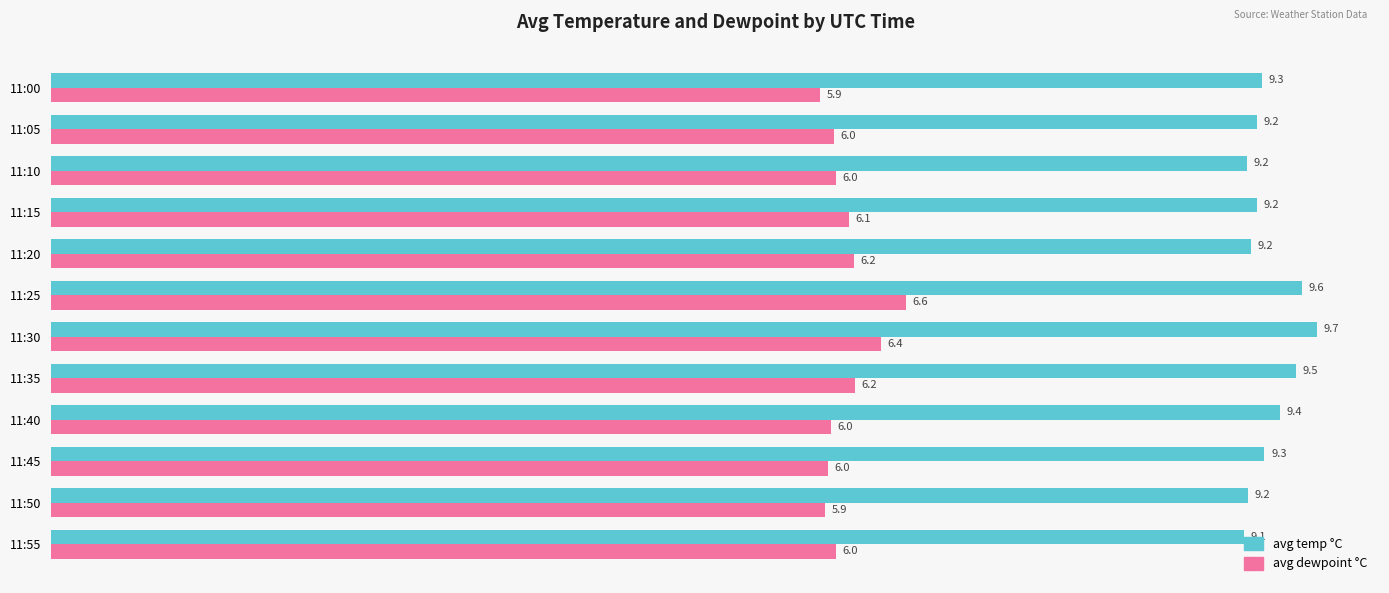

At which category is the sum across all series the highest?

11:25